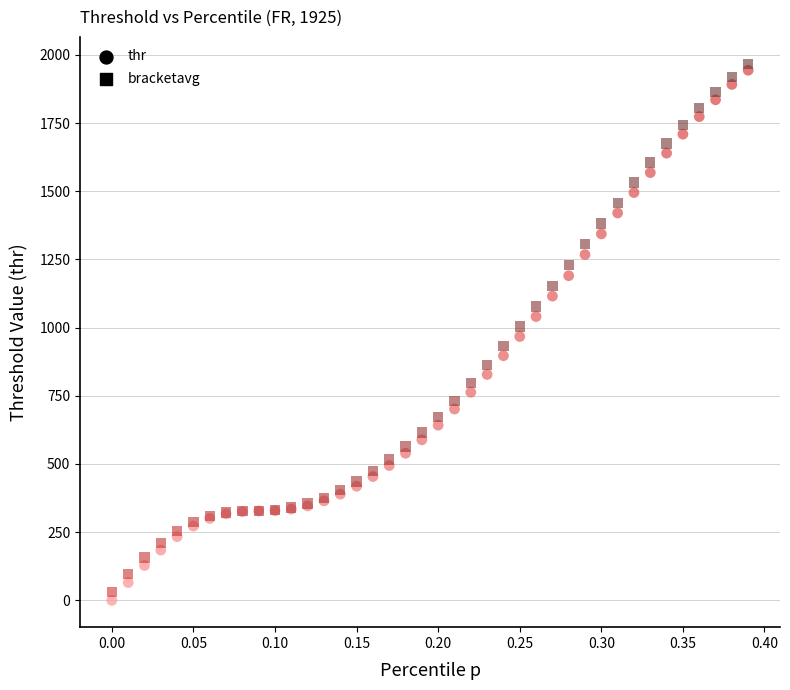

Which series contains the lowest Y value?

thr